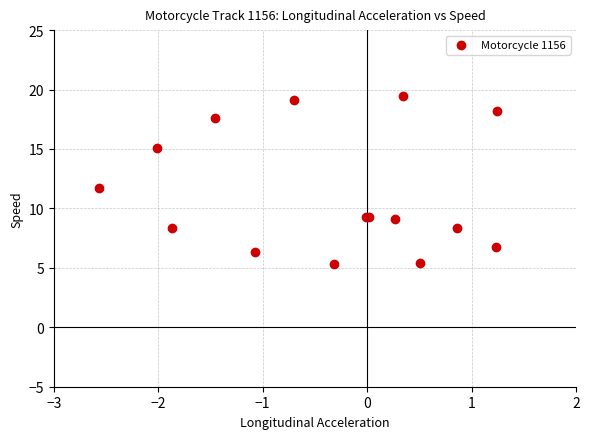

What Y value in the scatter plot is closest to 12?

11.7